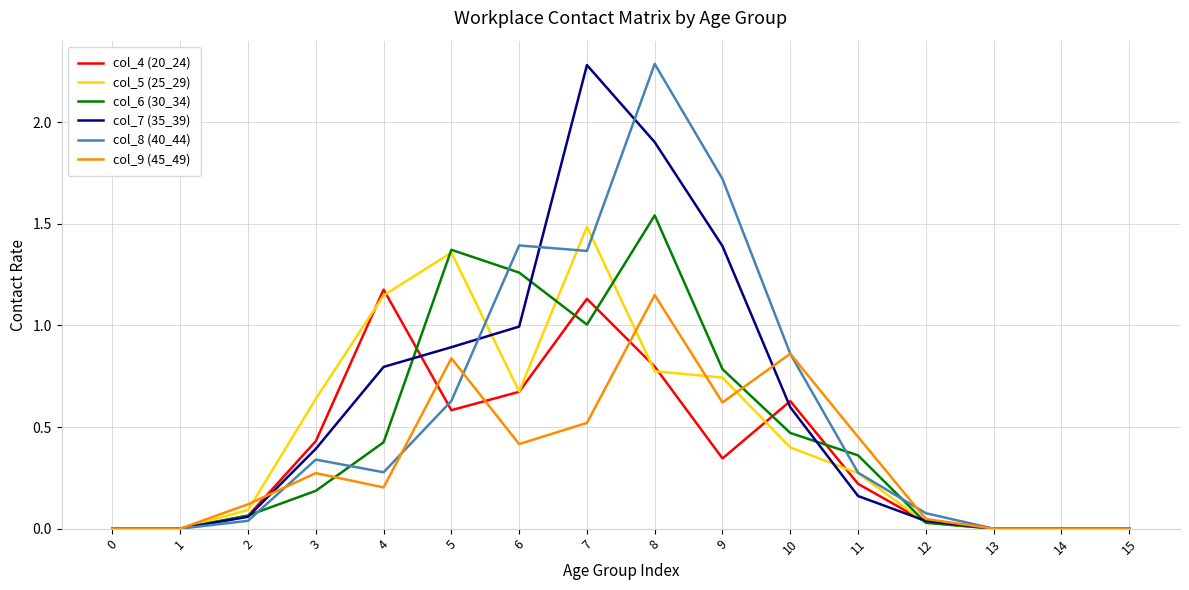

What is the maximum value shown in the chart?

2.3